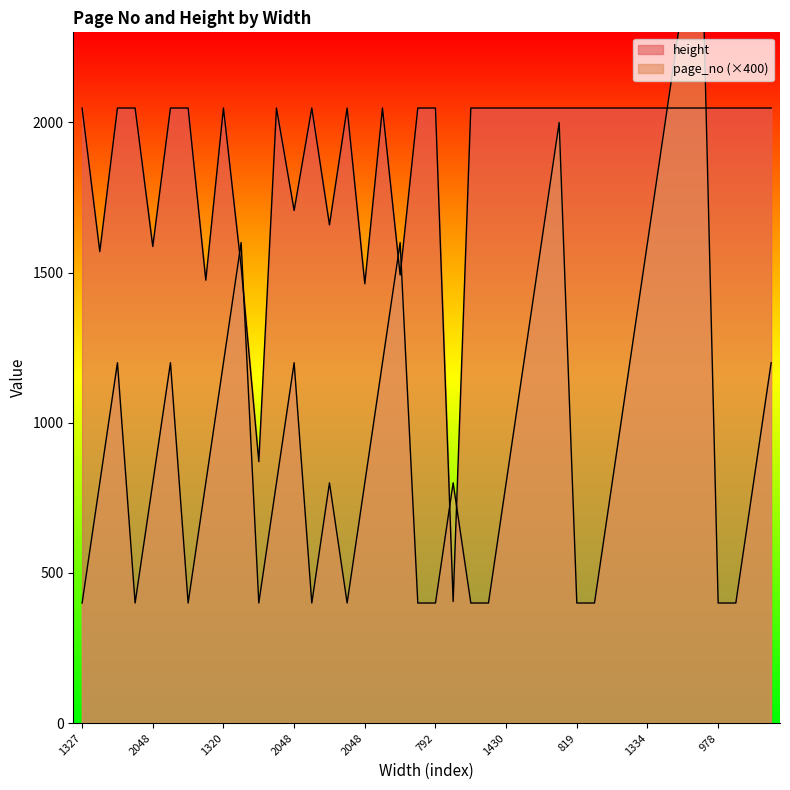

How many lines are shown in the chart?

2